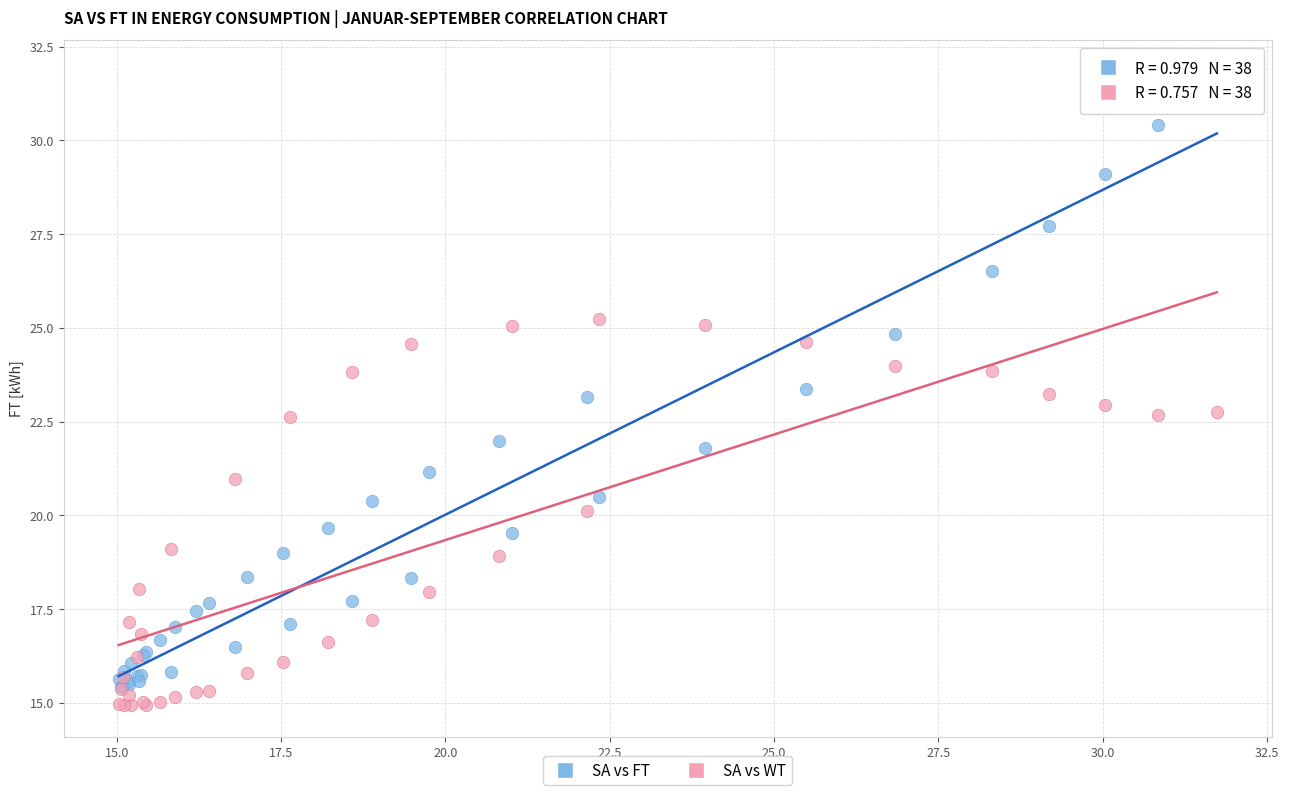

Which series has the widest spread of Y values?

SA vs FT